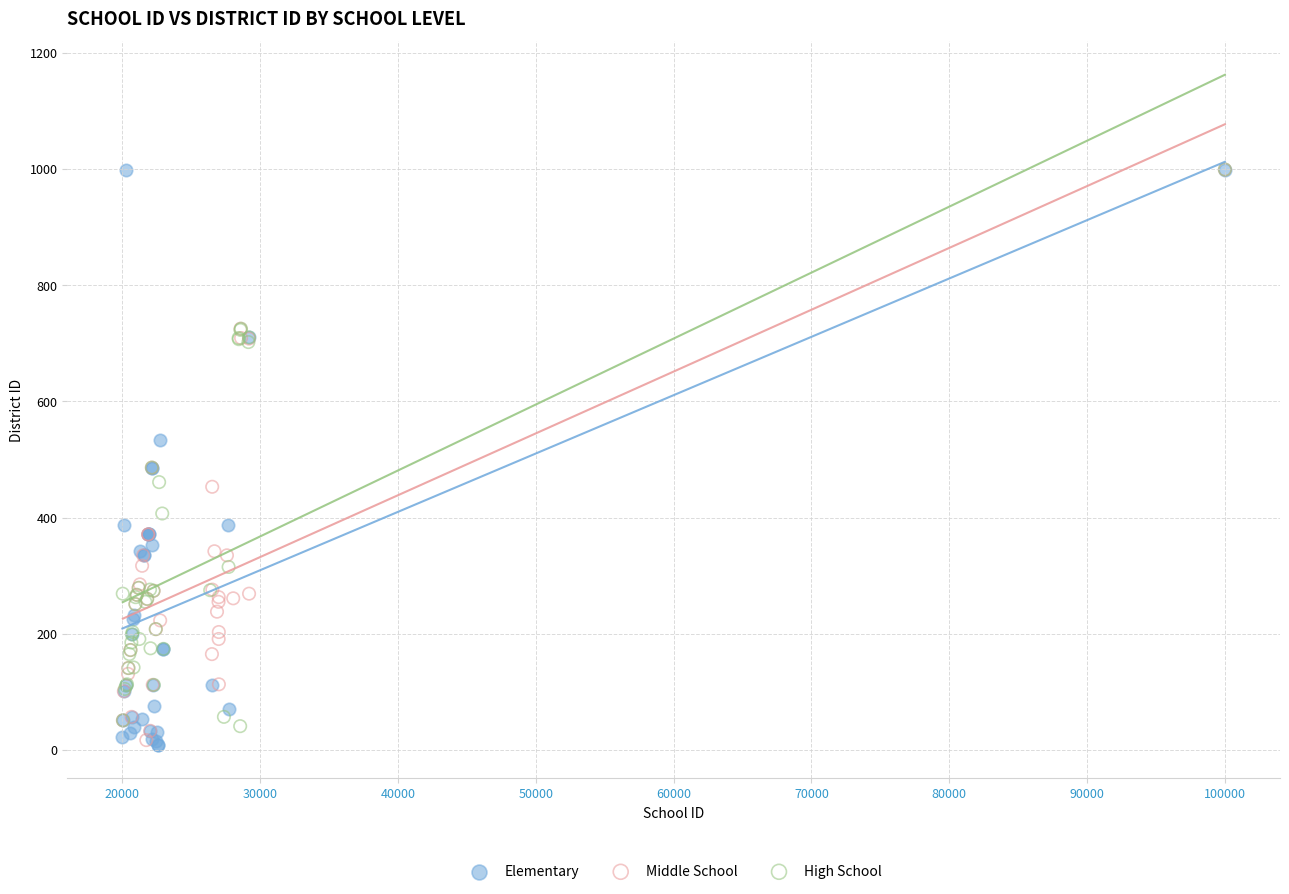

What are all the series names shown in the legend?

Elementary, Middle School, High School